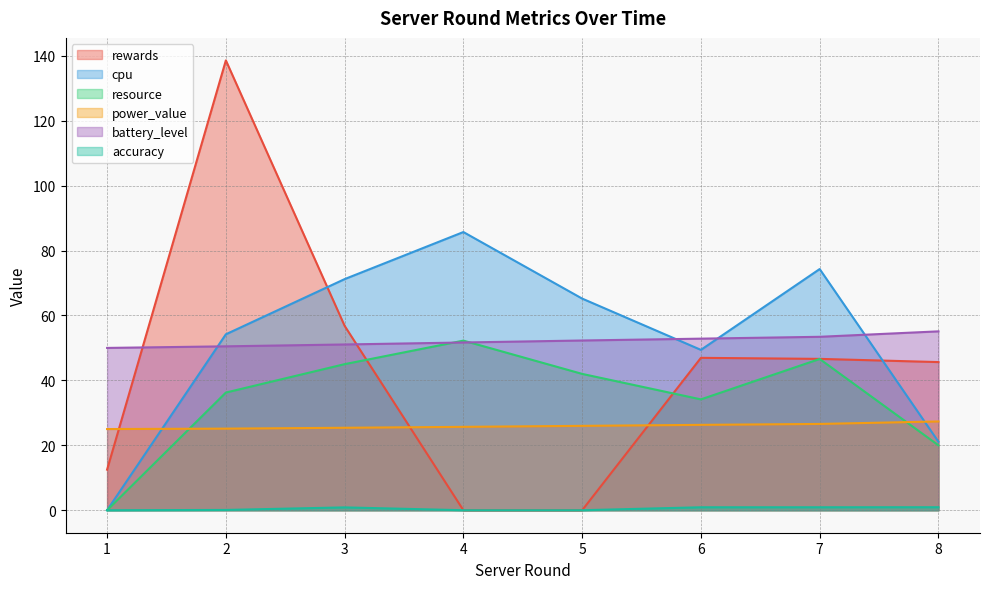

True or false: battery_level and power_value intersect in this chart.

False